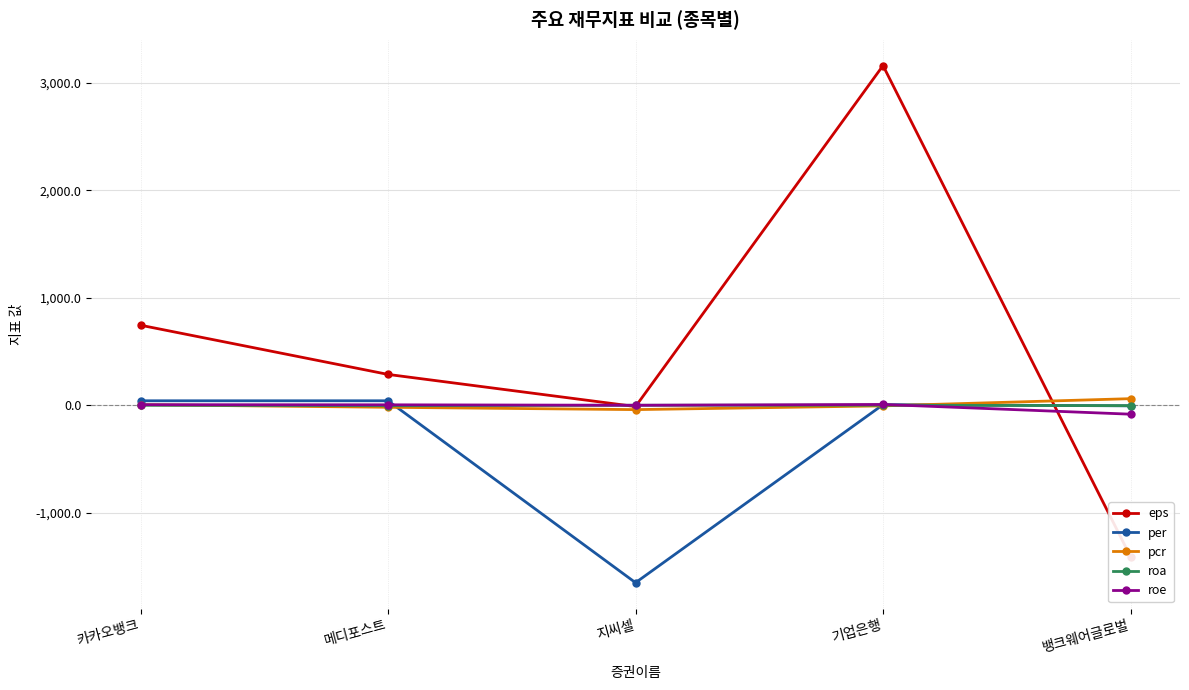

The roa series shows 0.6 at 기업은행. True or false?

True